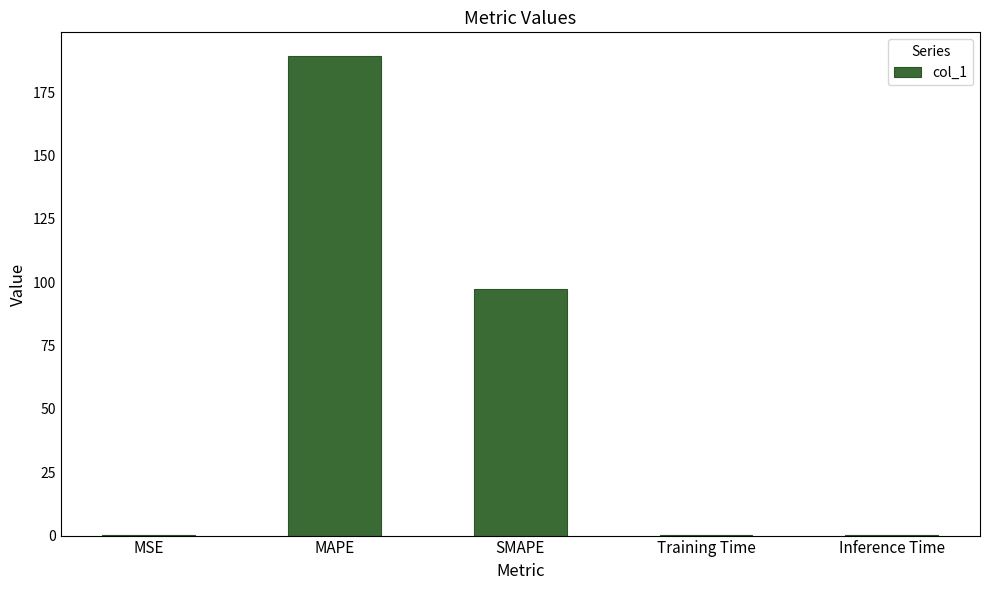

Between Training Time and SMAPE, which is larger?

SMAPE